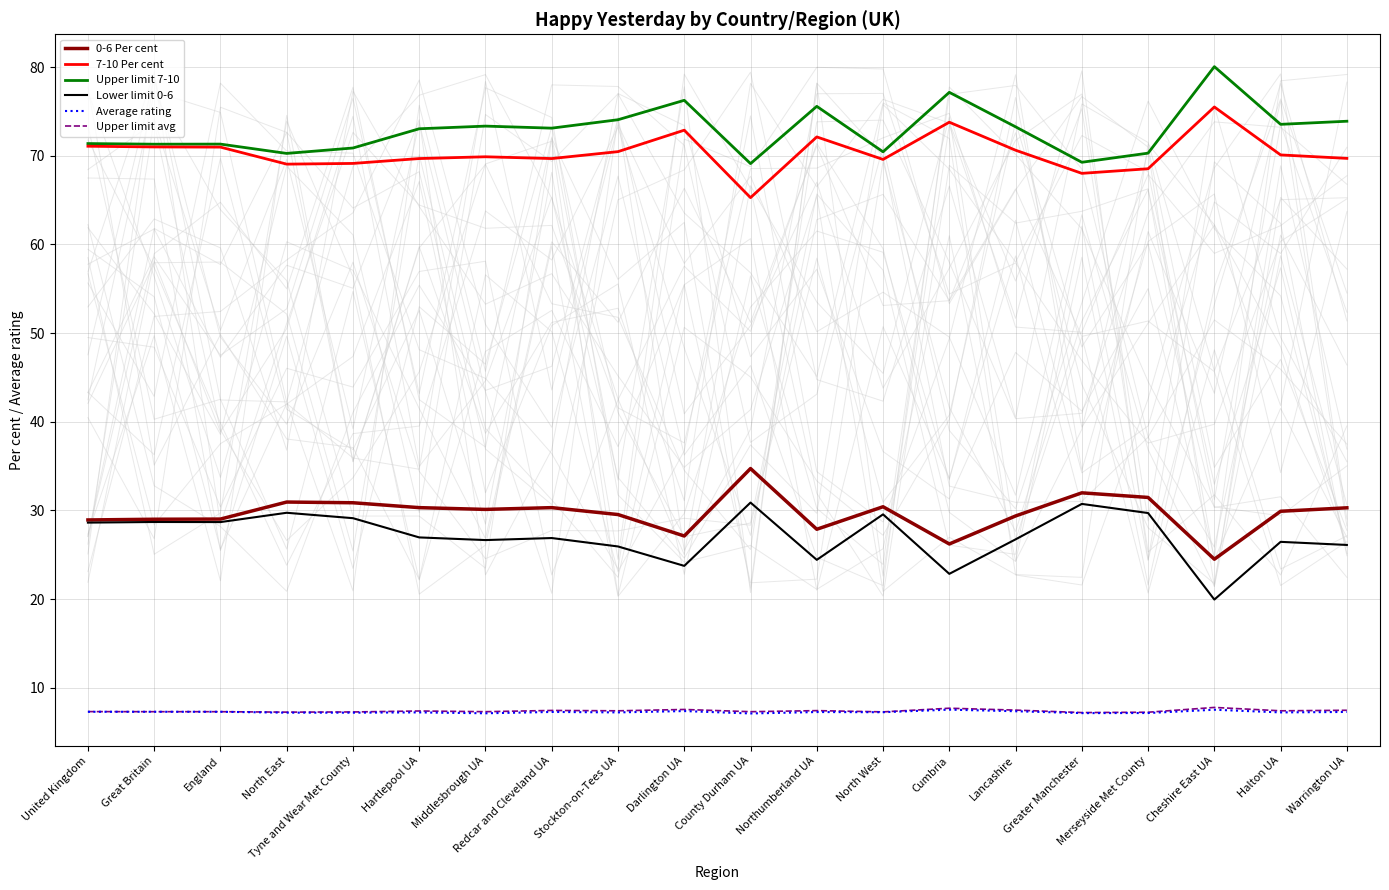

True or false: 7-10 Per cent and Average rating cross at least once.

False